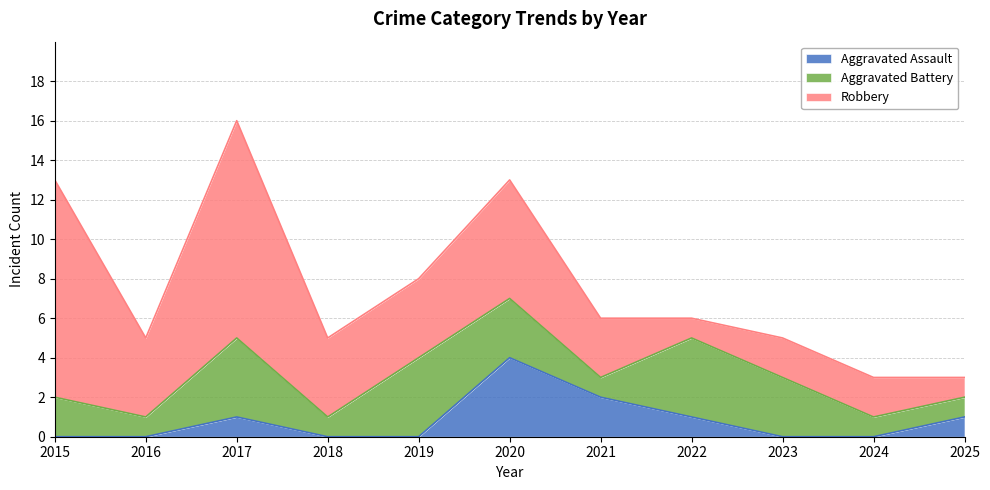

Reading left to right, transcribe all the data shown in this chart.

Aggravated Assault: 2015=0	2016=0	2017=1	2018=0	2019=0	2020=4	2021=2	2022=1	2023=0	2024=0	2025=1
Aggravated Battery: 2015=2	2016=1	2017=4	2018=1	2019=4	2020=3	2021=1	2022=4	2023=3	2024=1	2025=1
Robbery: 2015=11	2016=4	2017=11	2018=4	2019=4	2020=6	2021=3	2022=1	2023=2	2024=2	2025=1